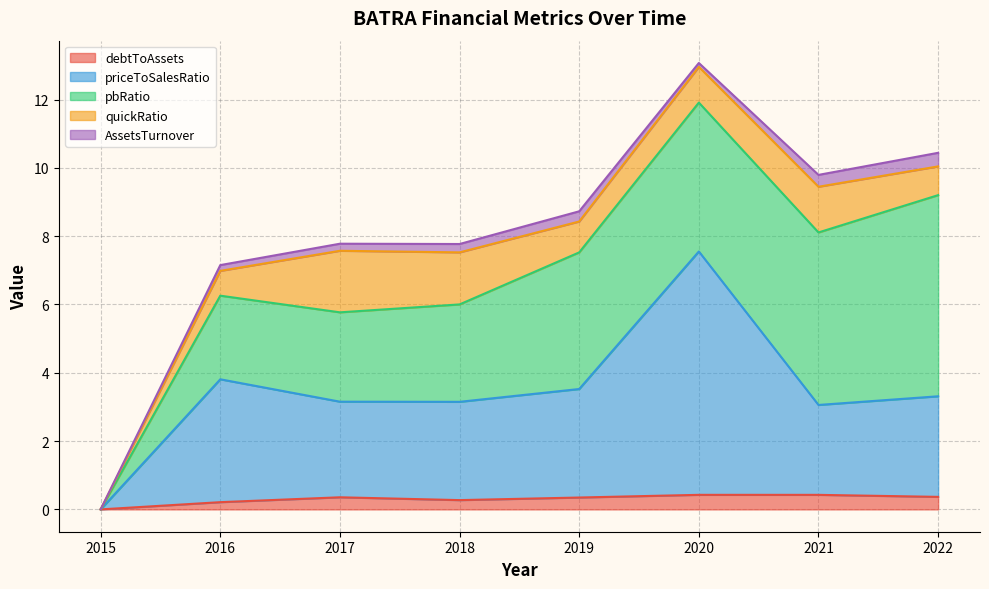

Does the chart display data point markers on the line(s)?

No